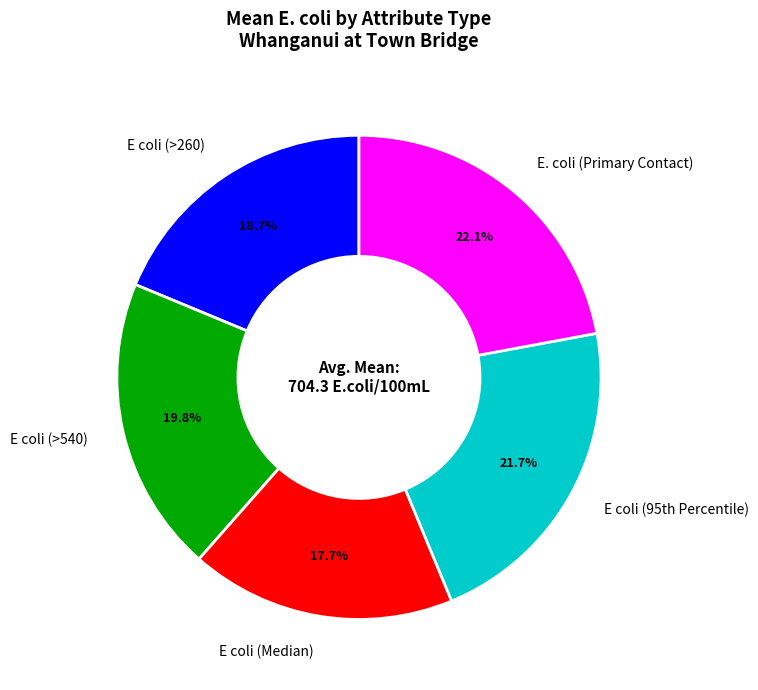

True or false: E. coli (Primary Contact) accounts for 22% of the total.

True